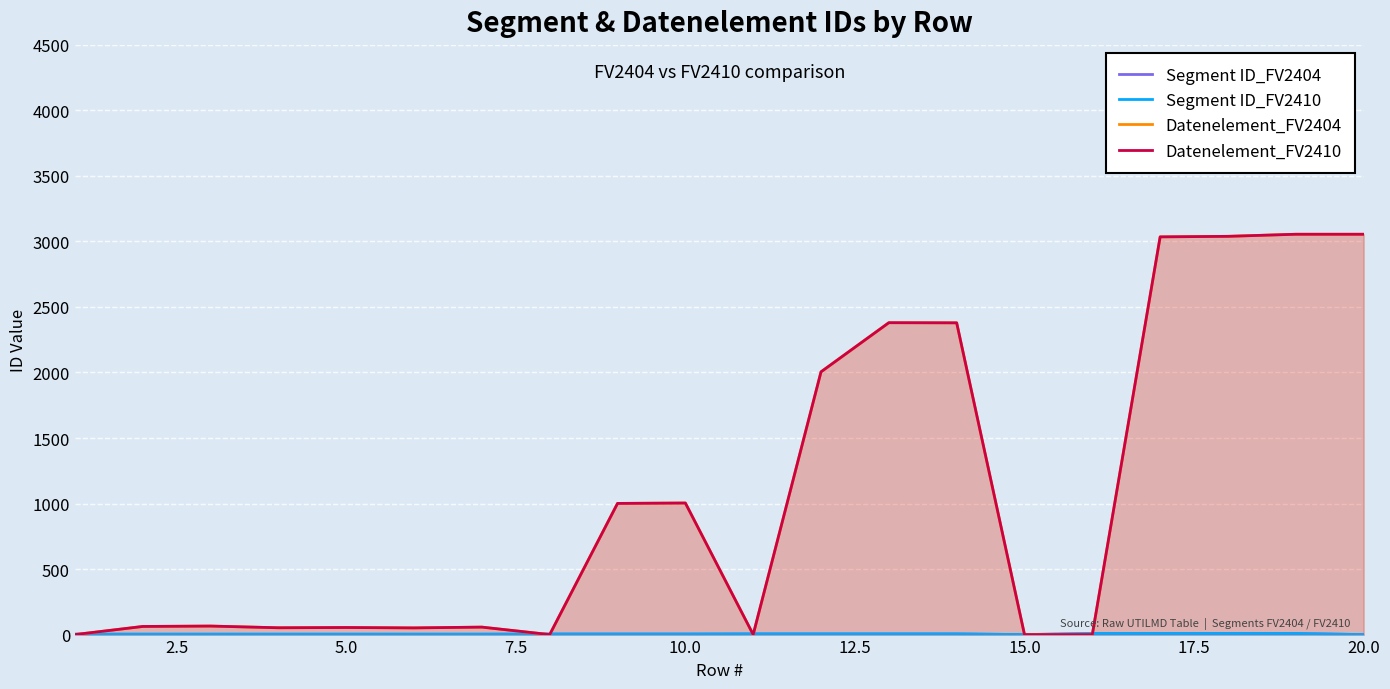

How many series are shown in this chart?

4